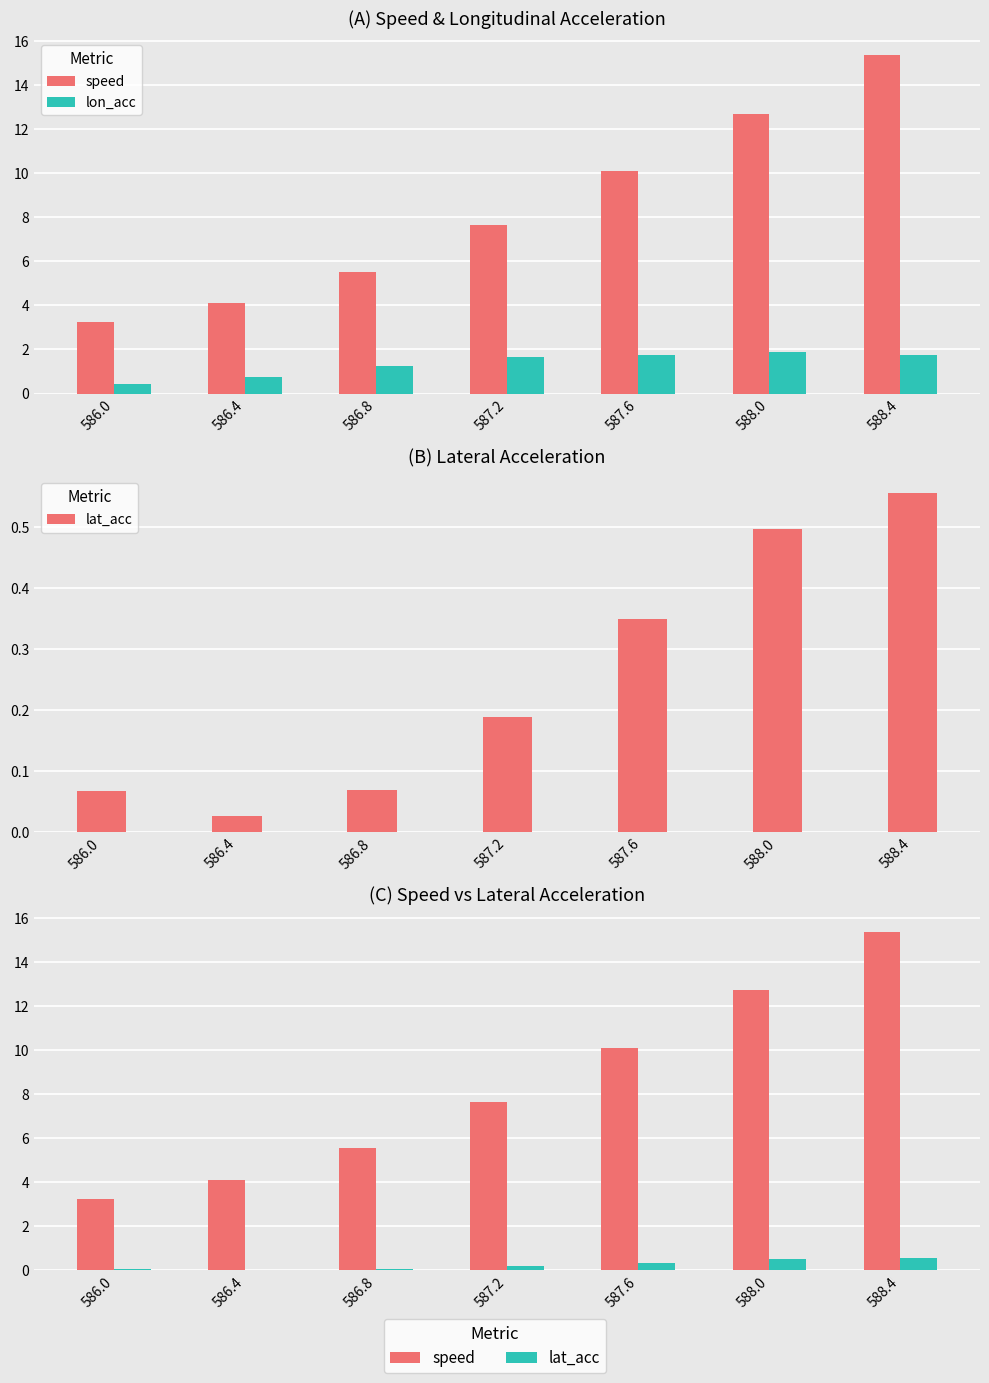

What is the value of the speed bar at the 2nd from the left?

4.1